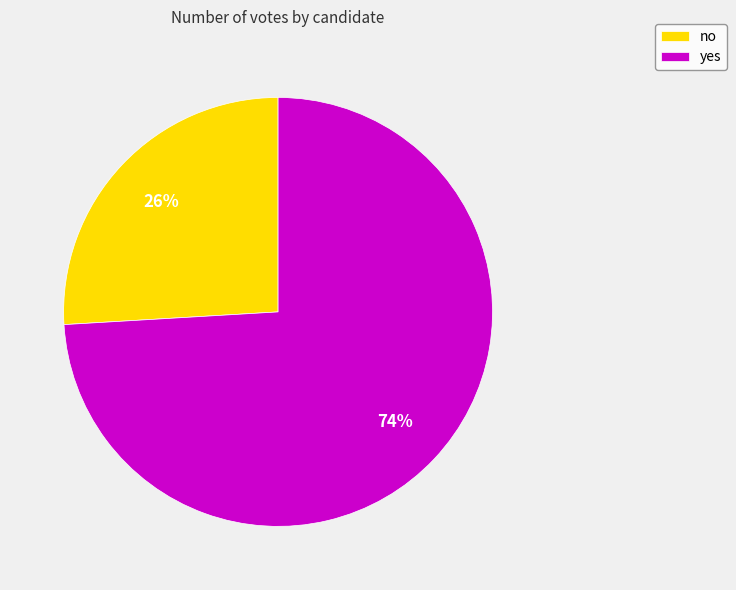

Between yes and no, which is larger?

yes